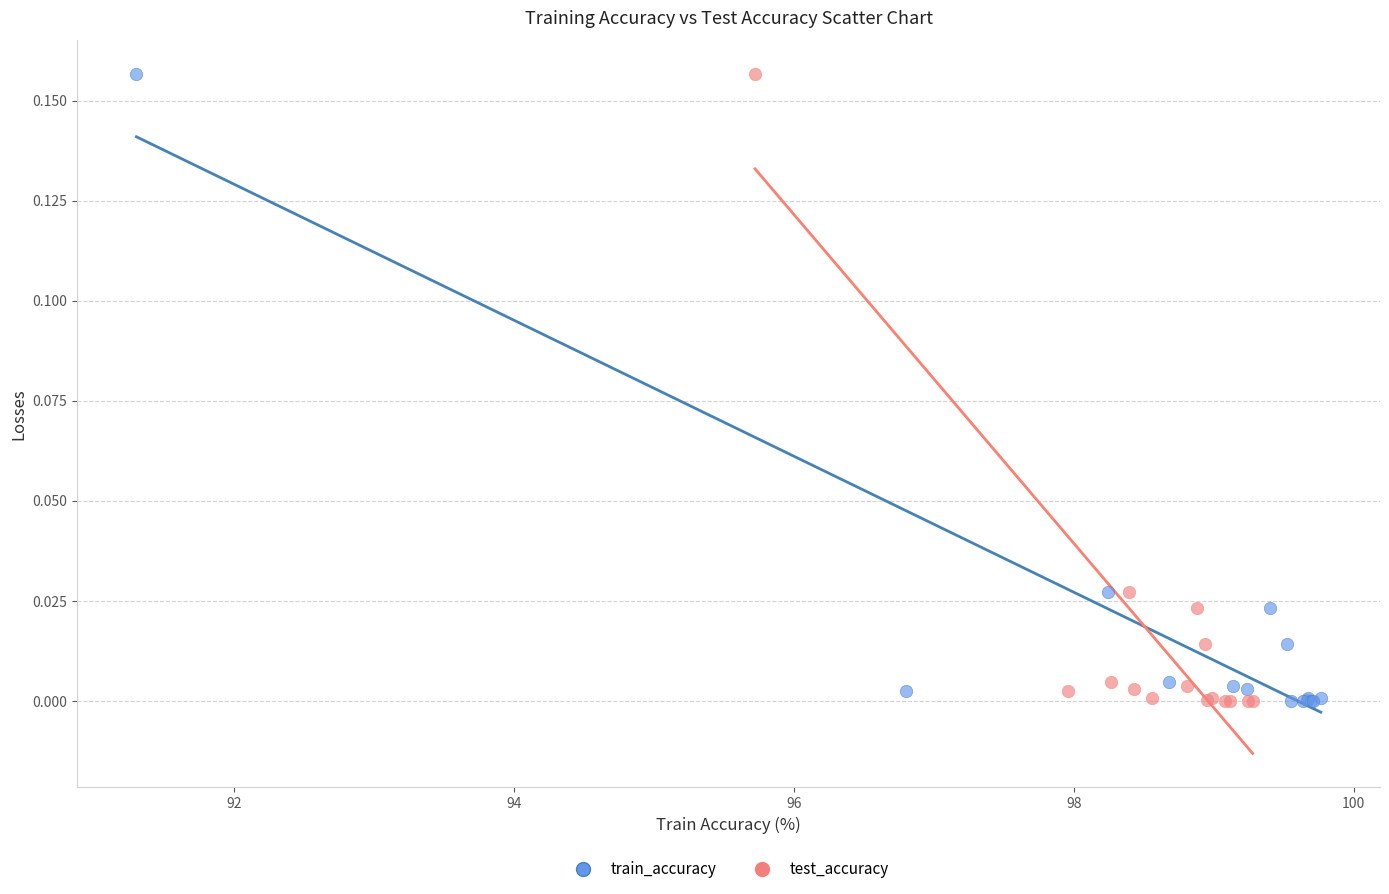

What are all the series names shown in the legend?

train_accuracy, test_accuracy